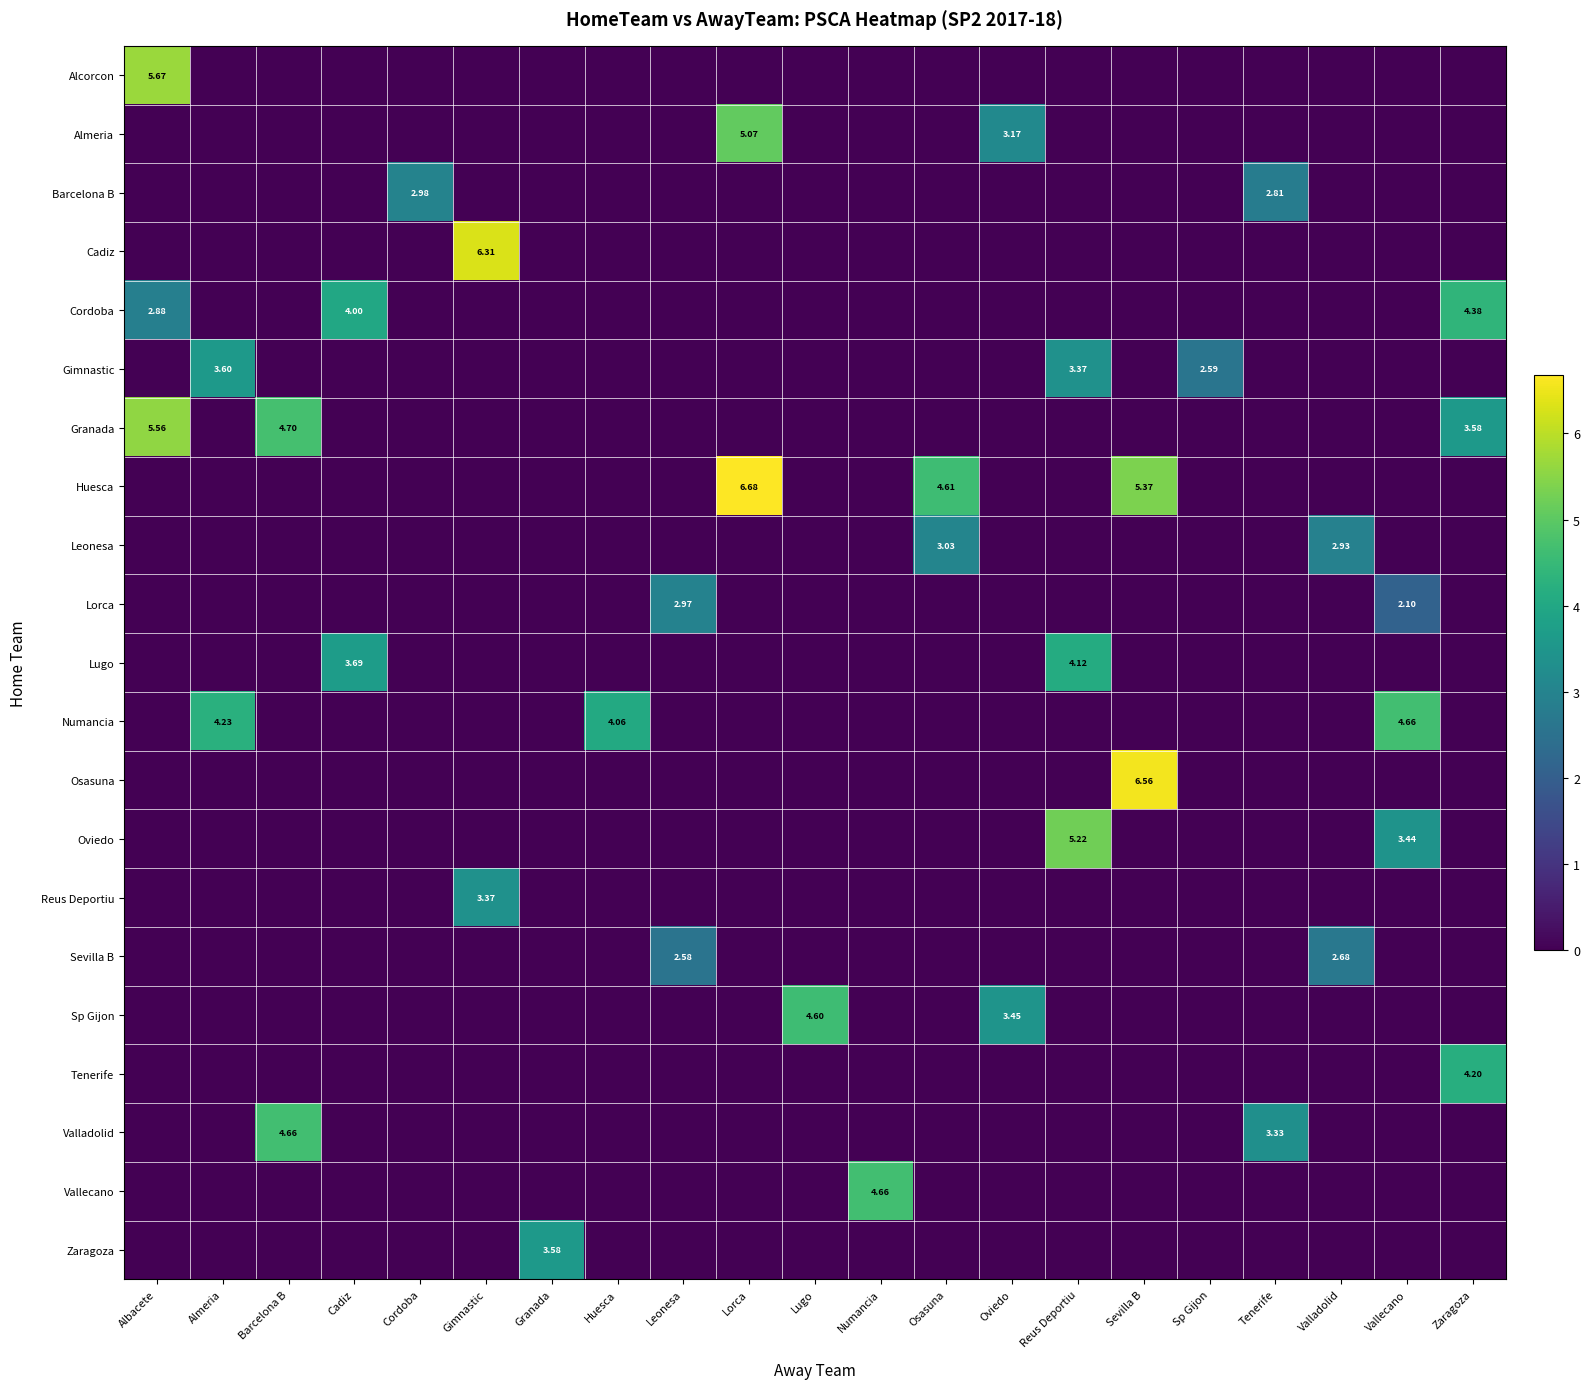

Rank the series by their maximum value, from lowest to highest.

Sevilla B, Lorca, Barcelona B, Leonesa, Reus Deportiu, Zaragoza, Gimnastic, Lugo, Tenerife, Cordoba, Sp Gijon, Numancia, Valladolid, Vallecano, Almeria, Oviedo, Granada, Alcorcon, Cadiz, Osasuna, Huesca